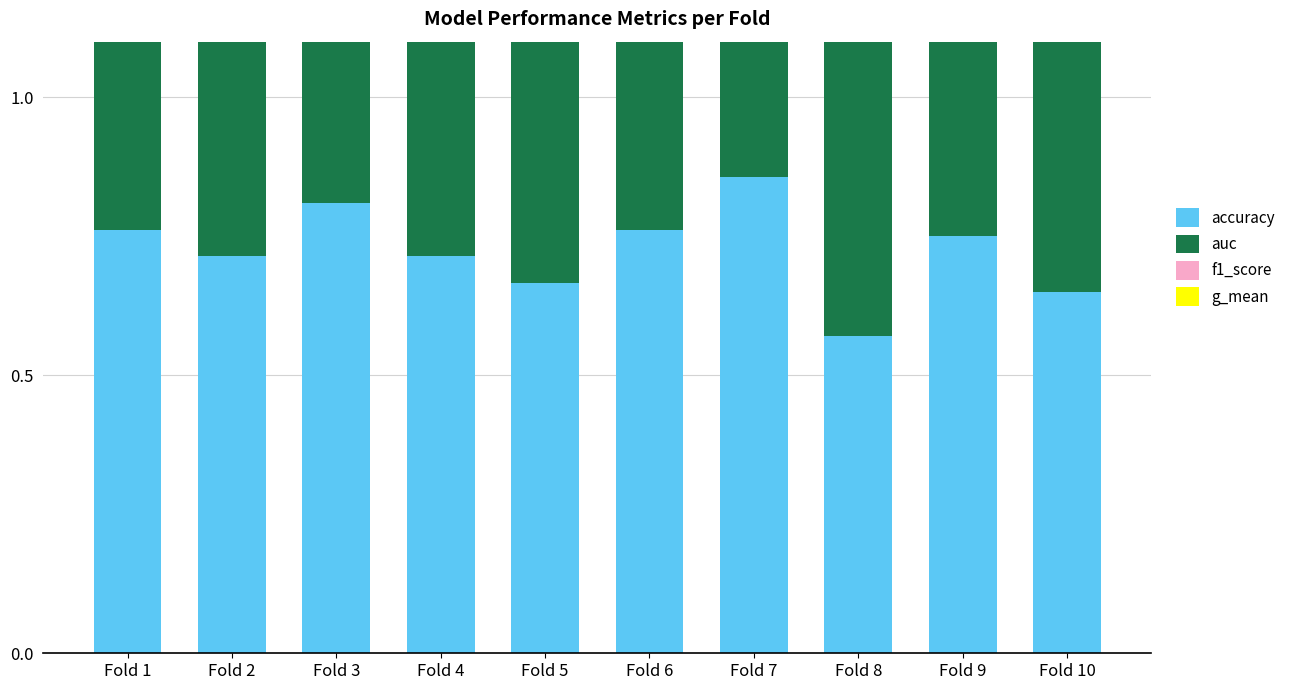

What is the sum of all accuracy values?

7.3